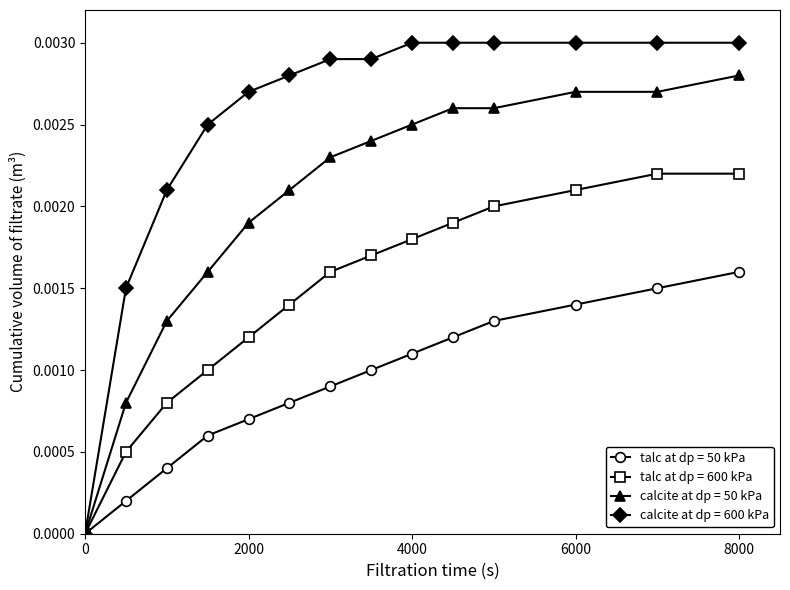

Rank the series by their maximum value, from lowest to highest.

talc at dp = 50 kPa, talc at dp = 600 kPa, calcite at dp = 50 kPa, calcite at dp = 600 kPa